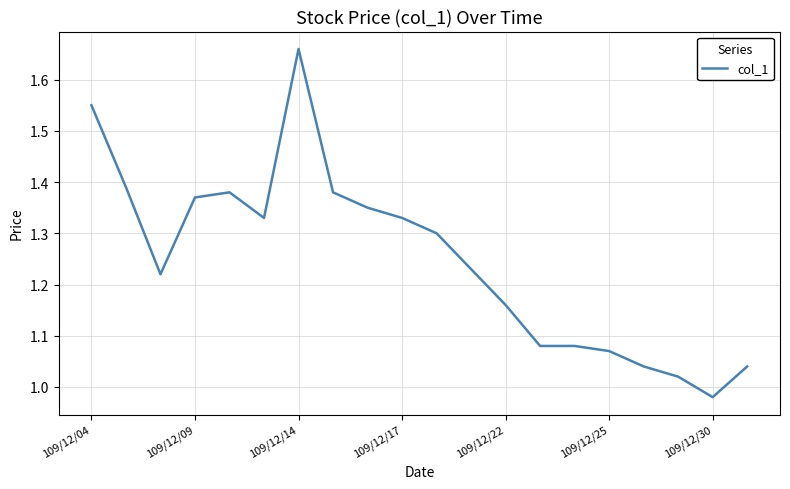

What is the difference between the maximum and minimum values?

0.7